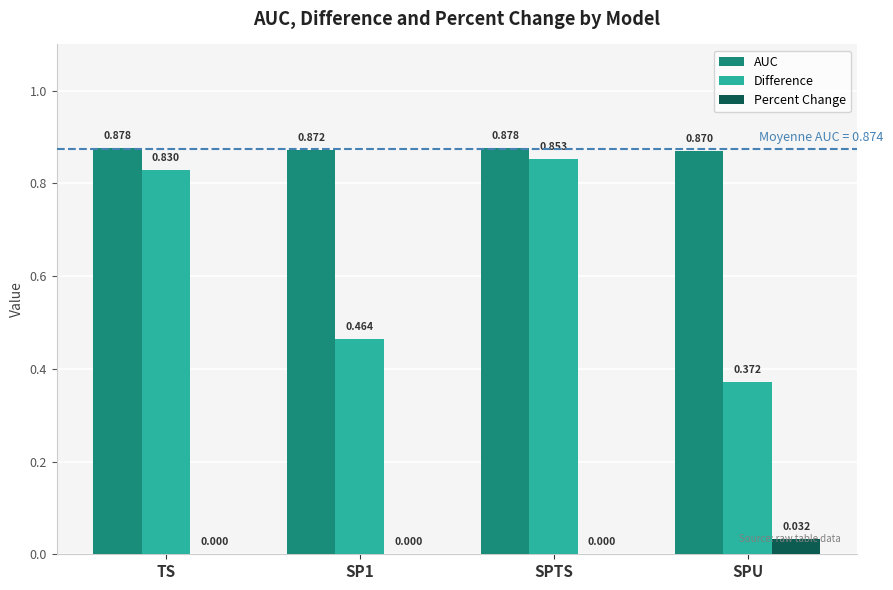

Count the AUC values in the range 0 to 1.

4